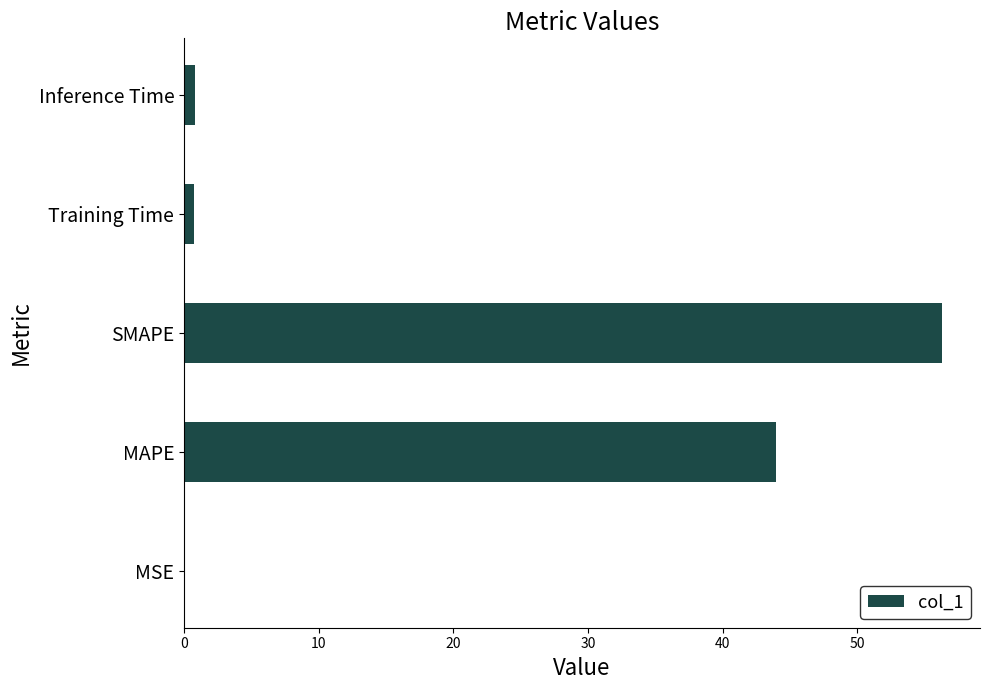

True or false: the data shows 43.9 at MAPE.

True